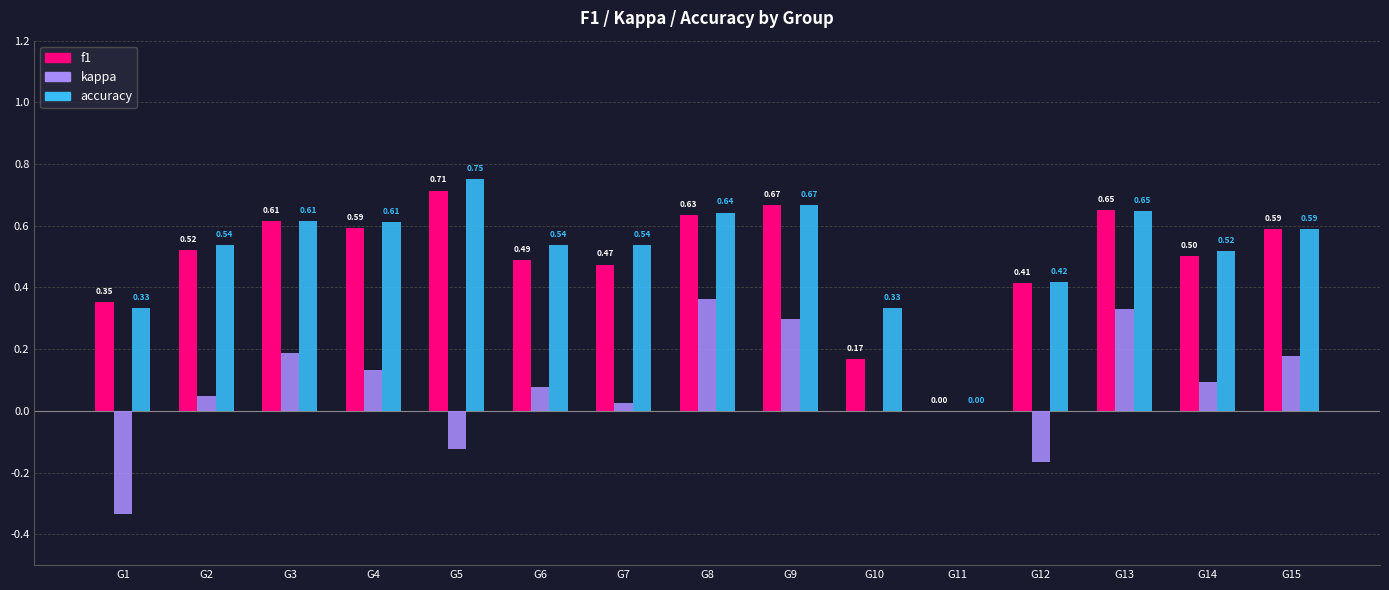

How many series are shown in this chart?

3